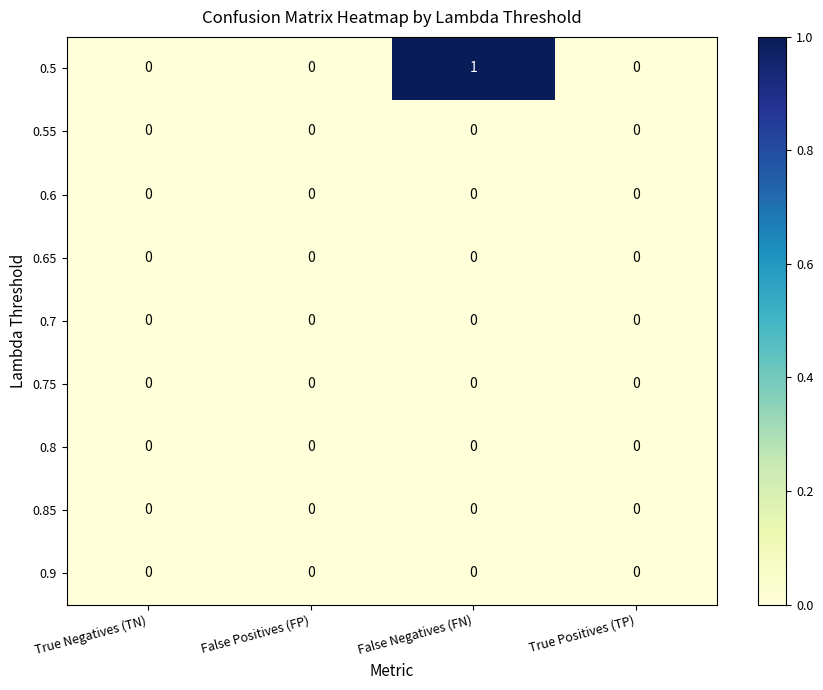

At which category does the chart reach its peak across all series?

False Negatives (FN)